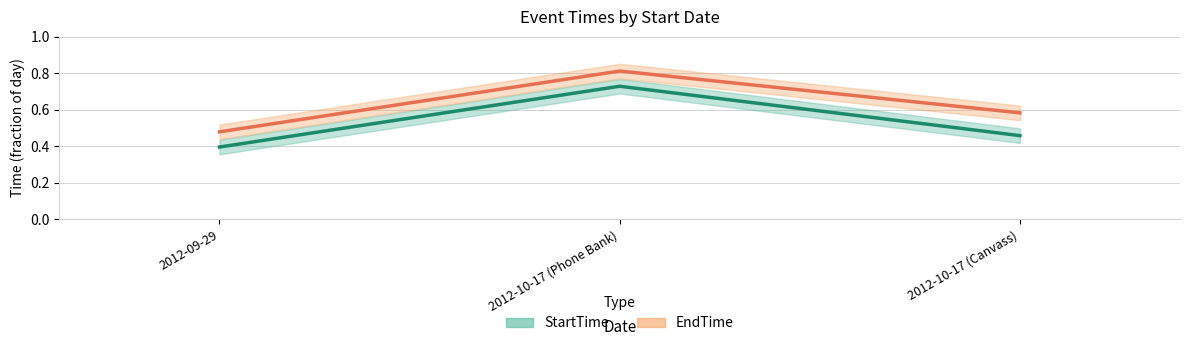

Which series changed the most between 2012-09-29 and 2012-10-17 (Phone Bank)?

StartTime